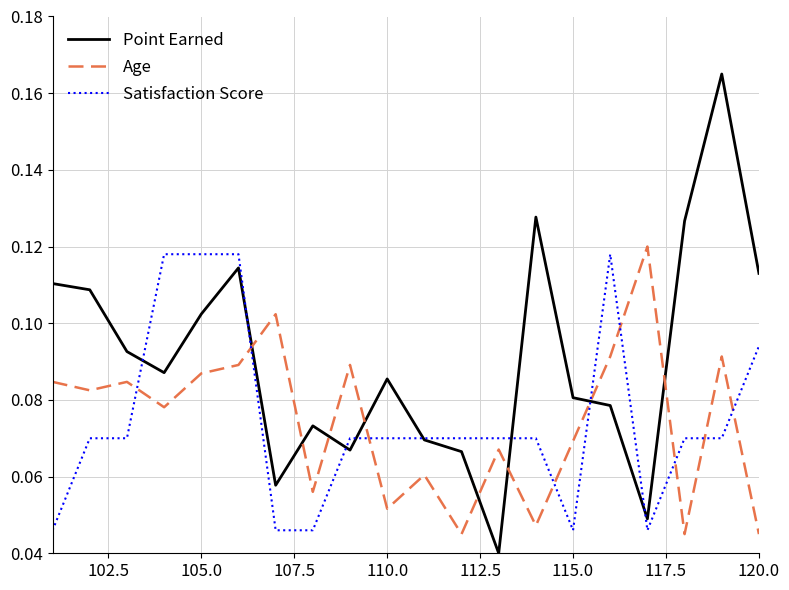

Which series has the largest total across all categories?

Point Earned